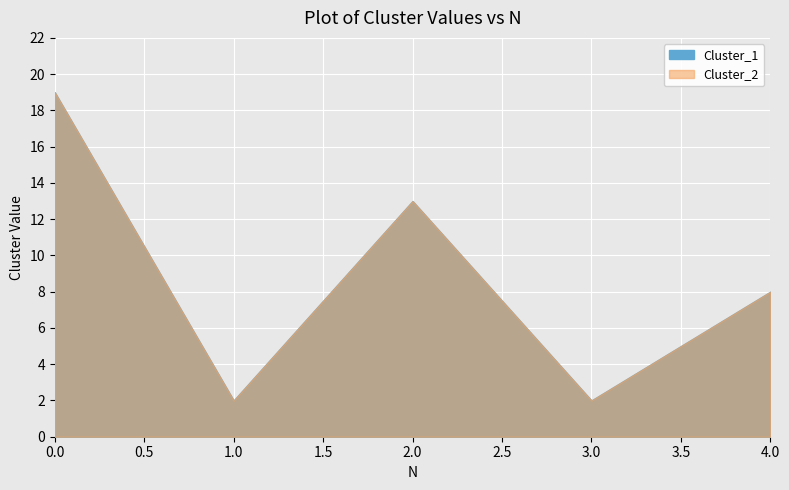

Reading left to right, what are all the values shown in this chart?

Cluster_1: 0=19	1=2	2=13	3=2	4=8
Cluster_2: 0=19	1=2	2=13	3=2	4=8